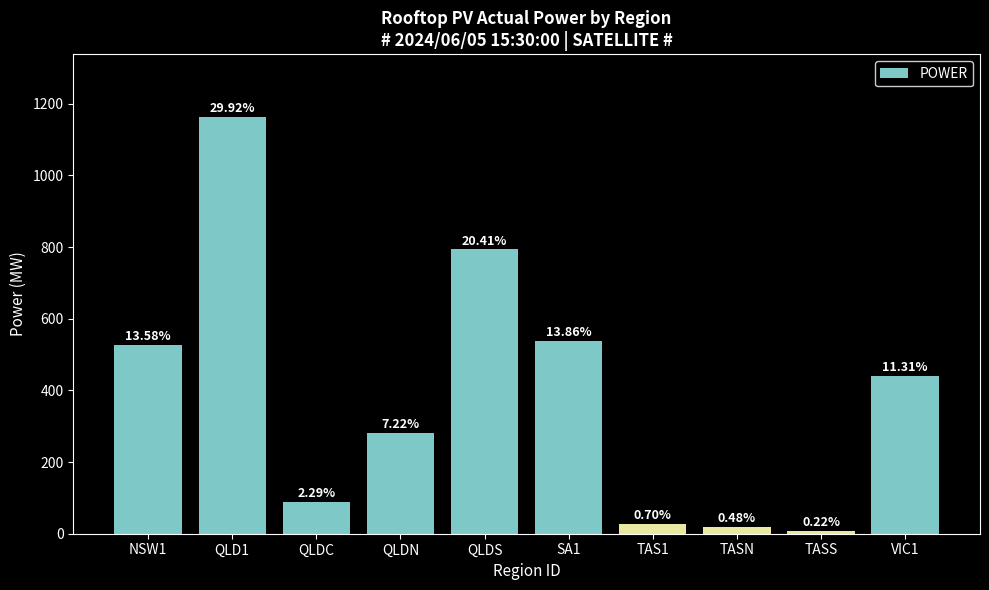

What is the difference between the values at SA1 and QLDN?

258.4